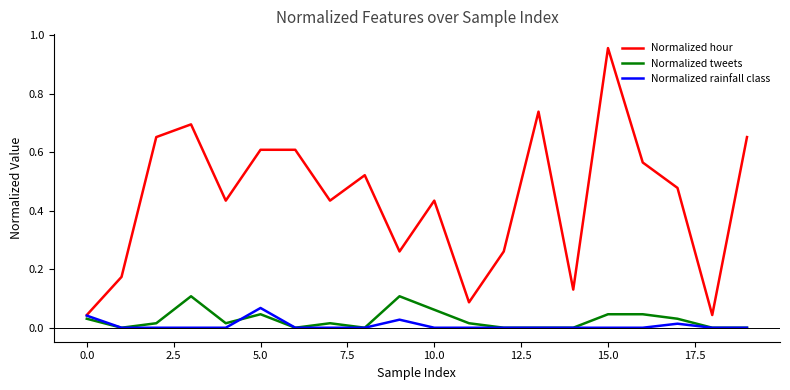

Count the Normalized tweets values in the range 0 to 1.

20